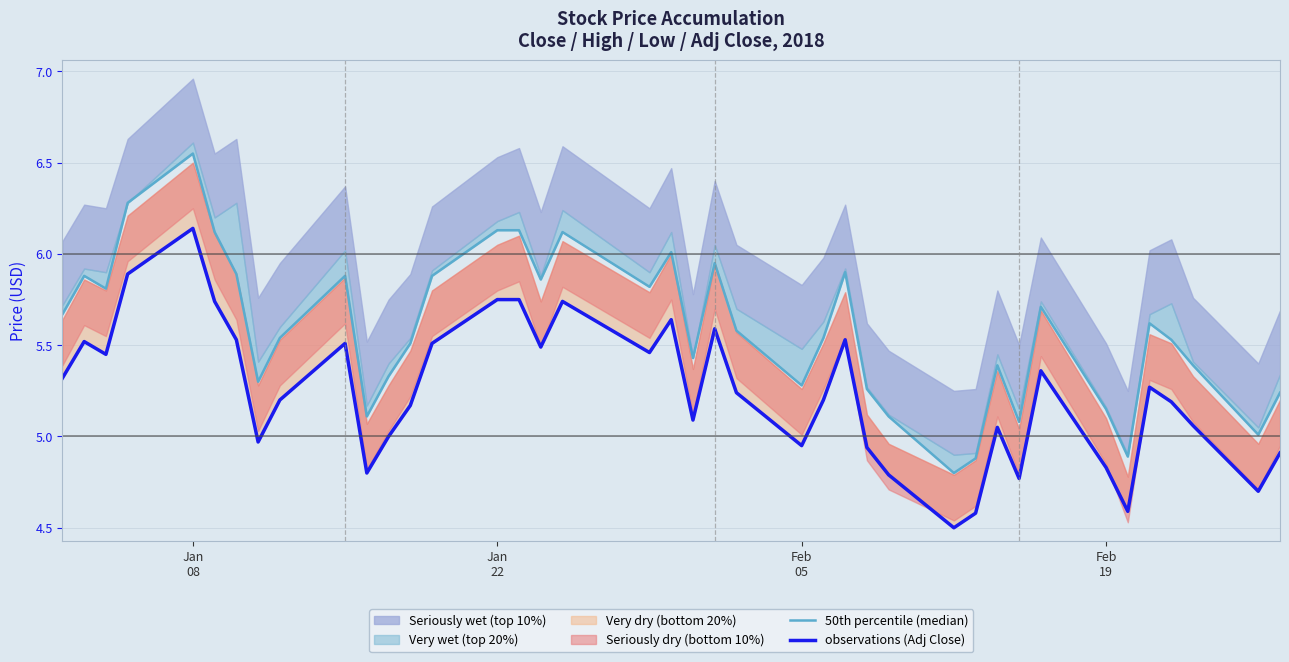

In observations (Adj Close), how many points are lower than both neighbors (excluding endpoints)?

11